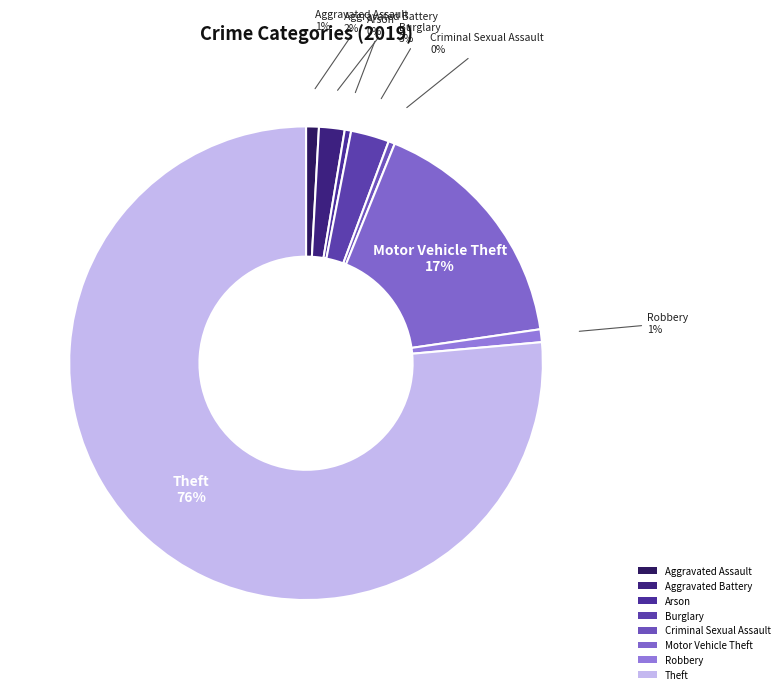

Does Robbery represent more than half of the total?

No